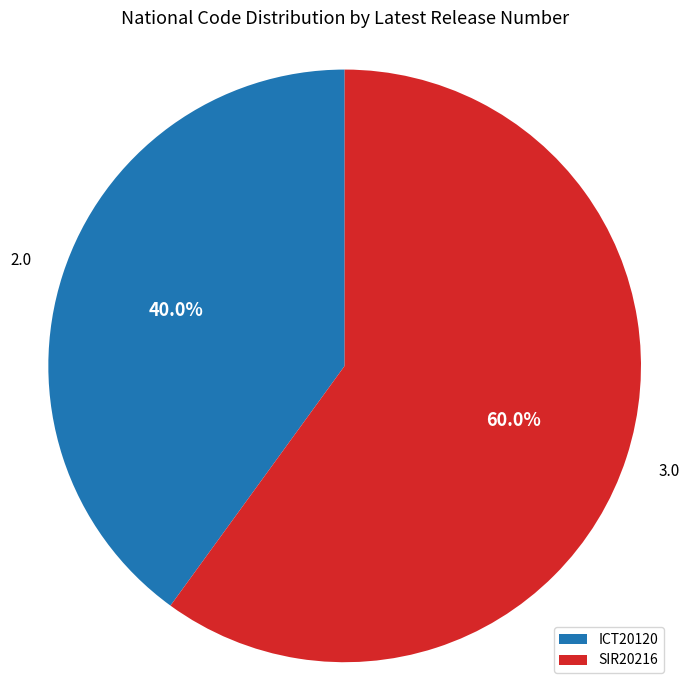

Do ICT20120 and SIR20216 together represent more than half of the pie?

Yes